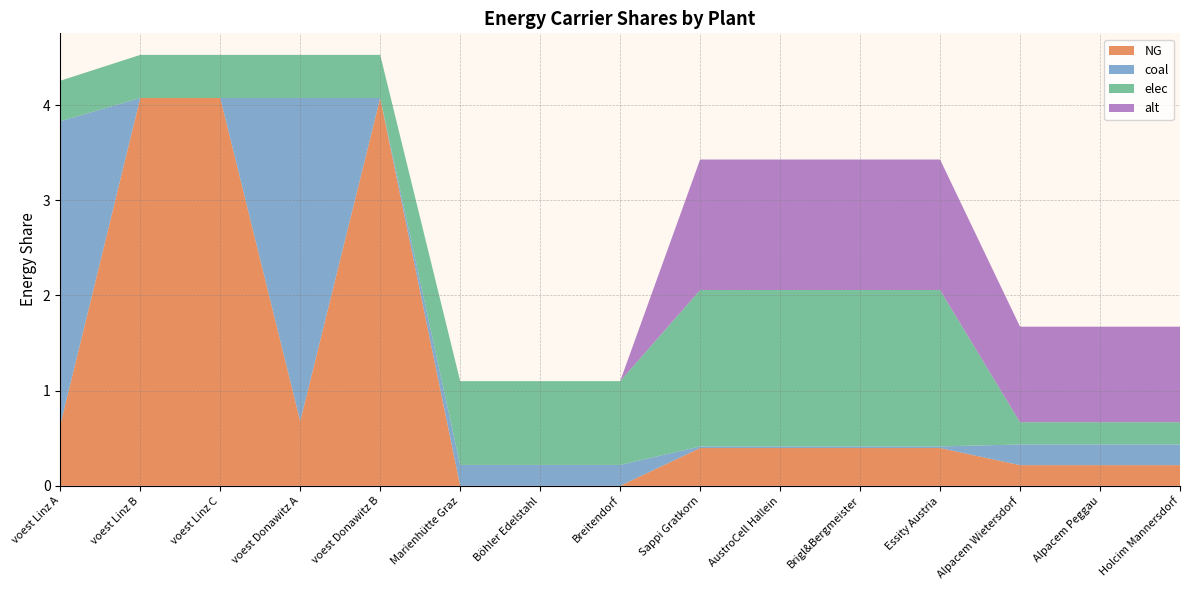

Reading right to left, transcribe all the data shown in this chart.

NG: Holcim Mannersdorf=0.2	Alpacem Peggau=0.2	Alpacem Wietersdorf=0.2	Essity Austria=0.4	Brigl&Bergmeister=0.4	AustroCell Hallein=0.4	Sappi Gratkorn=0.4	Breitendorf=0.0	Böhler Edelstahl=0.0	Marienhütte Graz=0.0	voest Donawitz B=4.1	voest Donawitz A=0.7	voest Linz C=4.1	voest Linz B=4.1	voest Linz A=0.6
coal: Holcim Mannersdorf=0.2	Alpacem Peggau=0.2	Alpacem Wietersdorf=0.2	Essity Austria=0.0	Brigl&Bergmeister=0.0	AustroCell Hallein=0.0	Sappi Gratkorn=0.0	Breitendorf=0.2	Böhler Edelstahl=0.2	Marienhütte Graz=0.2	voest Donawitz B=0.0	voest Donawitz A=3.4	voest Linz C=0.0	voest Linz B=0.0	voest Linz A=3.2
elec: Holcim Mannersdorf=0.2	Alpacem Peggau=0.2	Alpacem Wietersdorf=0.2	Essity Austria=1.6	Brigl&Bergmeister=1.6	AustroCell Hallein=1.6	Sappi Gratkorn=1.6	Breitendorf=0.9	Böhler Edelstahl=0.9	Marienhütte Graz=0.9	voest Donawitz B=0.5	voest Donawitz A=0.5	voest Linz C=0.5	voest Linz B=0.5	voest Linz A=0.4
alt: Holcim Mannersdorf=1.0	Alpacem Peggau=1.0	Alpacem Wietersdorf=1.0	Essity Austria=1.4	Brigl&Bergmeister=1.4	AustroCell Hallein=1.4	Sappi Gratkorn=1.4	Breitendorf=0.0	Böhler Edelstahl=0.0	Marienhütte Graz=0.0	voest Donawitz B=0.0	voest Donawitz A=0.0	voest Linz C=0.0	voest Linz B=0.0	voest Linz A=0.0